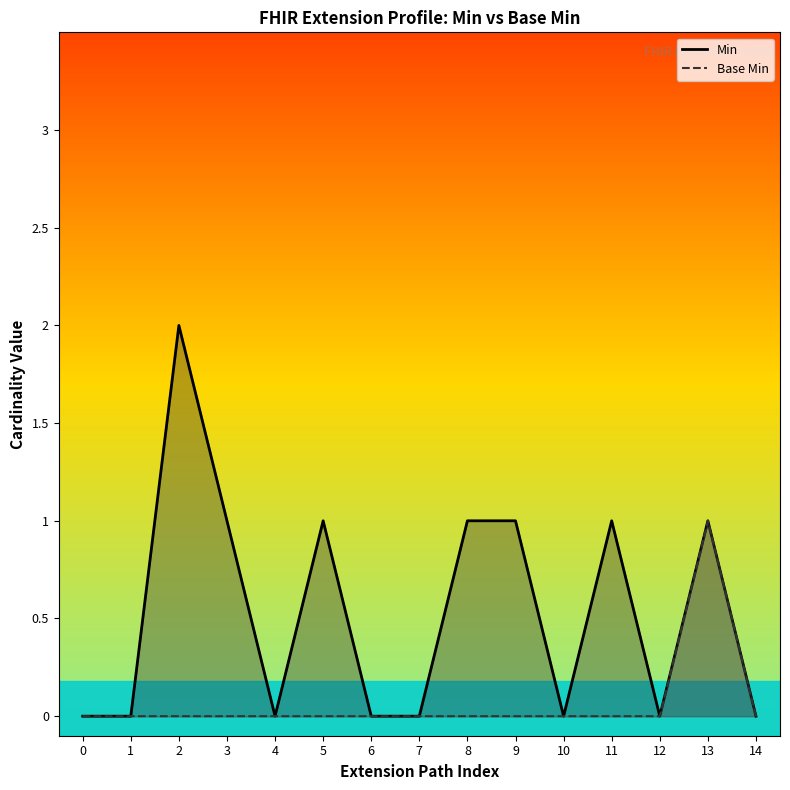

How many categories are shown in the chart?

15